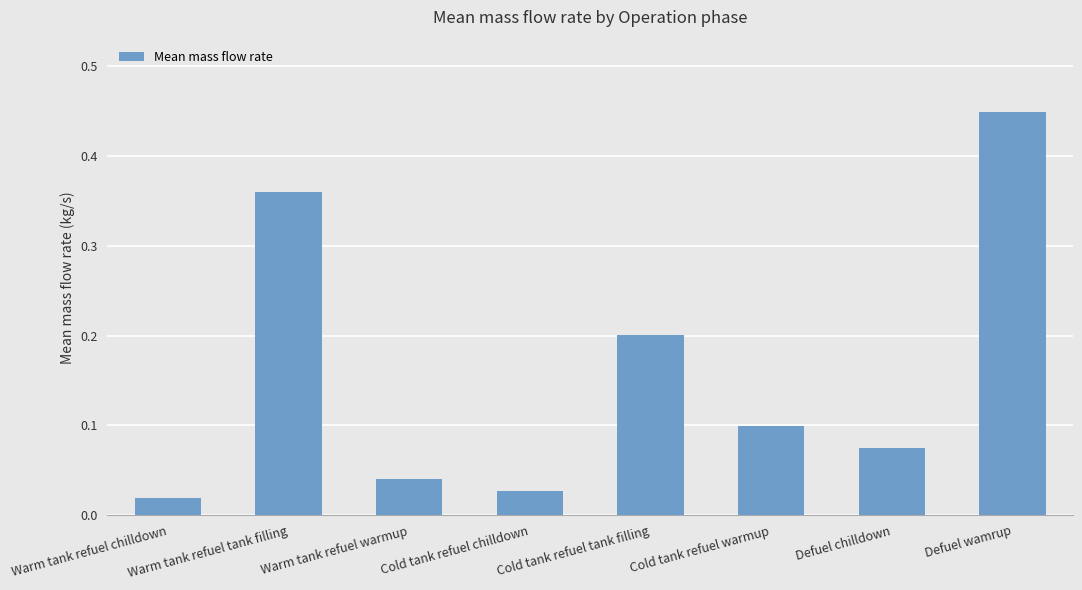

What is the sum of all values?

1.3